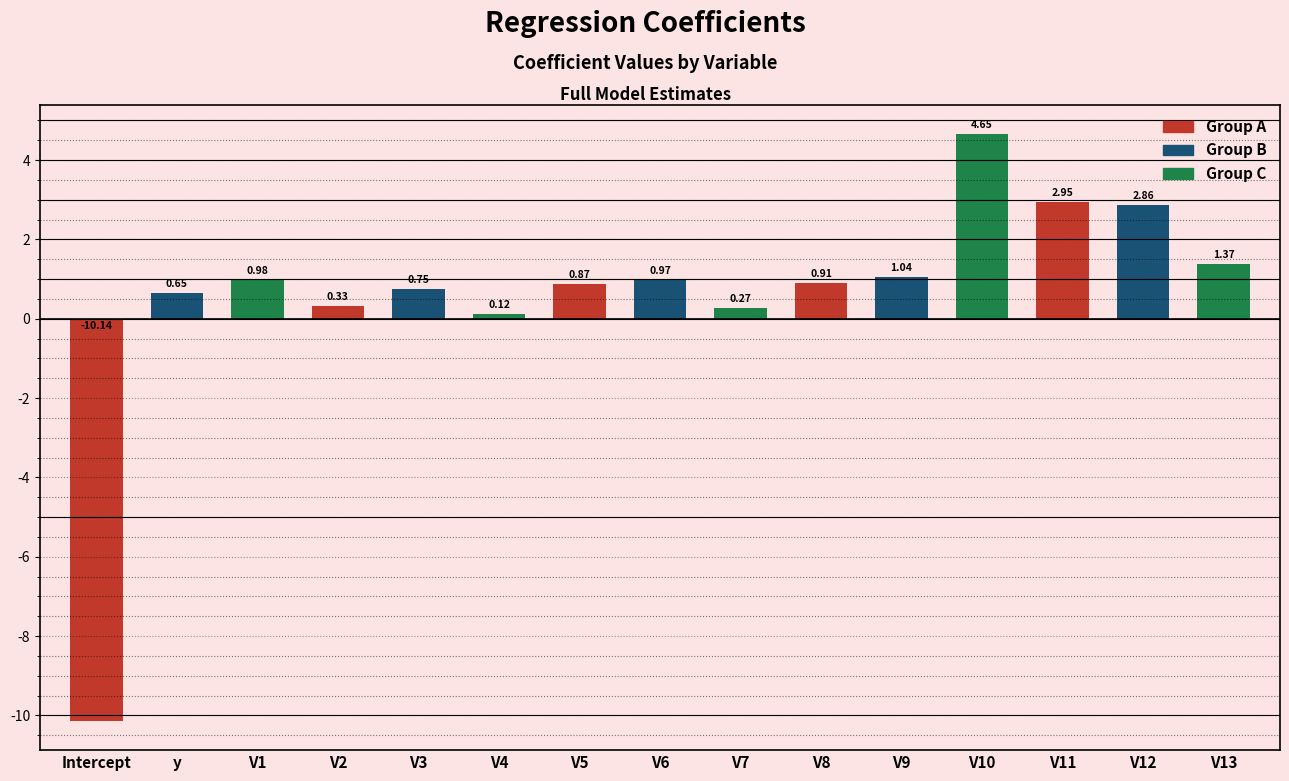

What is the label of the 5th bar from the left?

V3